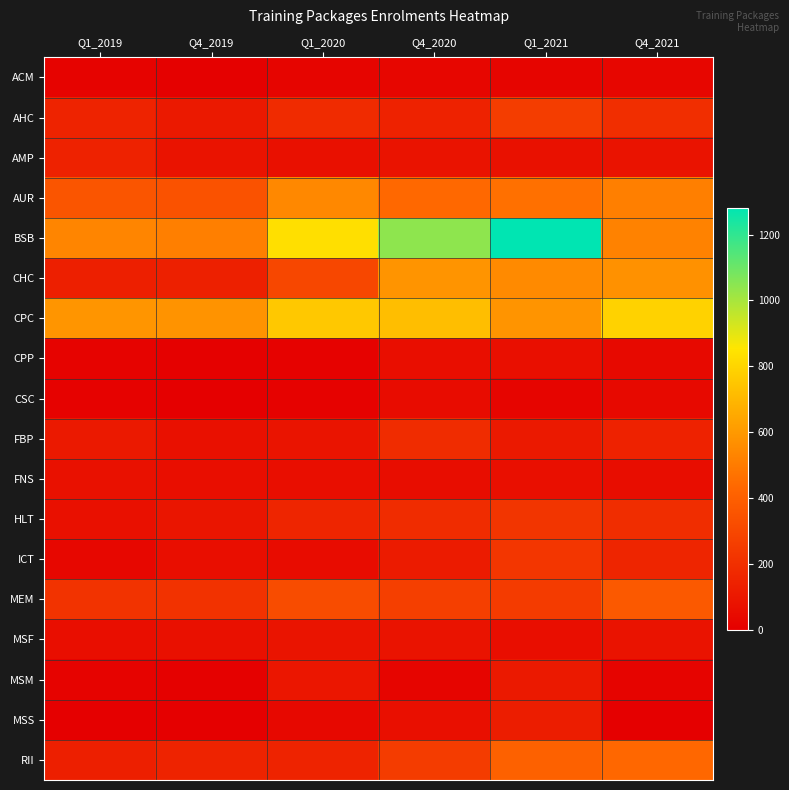

Reading left to right, what are all the values shown in this chart?

ACM: Q1_2019=17.0	Q4_2019=7.0	Q1_2020=24.0	Q4_2020=28.0	Q1_2021=23.0	Q4_2021=28.2
AHC: Q1_2019=151.0	Q4_2019=110.0	Q1_2020=182.0	Q4_2020=145.0	Q1_2021=258.0	Q4_2021=192.8
AMP: Q1_2019=144.0	Q4_2019=85.0	Q1_2020=72.0	Q4_2020=82.0	Q1_2021=74.0	Q4_2021=81.0
AUR: Q1_2019=357.0	Q4_2019=348.0	Q1_2020=544.0	Q4_2020=436.0	Q1_2021=462.0	Q4_2021=513.0
BSB: Q1_2019=535.0	Q4_2019=513.0	Q1_2020=835.0	Q4_2020=1042.0	Q1_2021=1282.0	Q4_2021=522.0
CHC: Q1_2019=132.0	Q4_2019=138.0	Q1_2020=300.0	Q4_2020=584.0	Q1_2021=549.0	Q4_2021=575.6
CPC: Q1_2019=587.0	Q4_2019=579.0	Q1_2020=758.0	Q4_2020=724.0	Q1_2021=584.0	Q4_2021=790.9
CPP: Q1_2019=16.0	Q4_2019=8.0	Q1_2020=14.0	Q4_2020=61.0	Q1_2021=66.0	Q4_2021=40.4
CSC: Q1_2019=14.0	Q4_2019=3.0	Q1_2020=11.0	Q4_2020=55.0	Q1_2021=25.0	Q4_2021=41.5
FBP: Q1_2019=106.0	Q4_2019=72.0	Q1_2020=88.0	Q4_2020=190.0	Q1_2021=110.0	Q4_2021=143.4
FNS: Q1_2019=75.0	Q4_2019=61.0	Q1_2020=61.0	Q4_2020=59.0	Q1_2021=66.0	Q4_2021=55.9
HLT: Q1_2019=71.0	Q4_2019=92.0	Q1_2020=159.0	Q4_2020=189.0	Q1_2021=227.0	Q4_2021=191.2
ICT: Q1_2019=35.0	Q4_2019=63.0	Q1_2020=55.0	Q4_2020=117.0	Q1_2021=230.0	Q4_2021=160.2
MEM: Q1_2019=216.0	Q4_2019=214.0	Q1_2020=322.0	Q4_2020=267.0	Q1_2021=251.0	Q4_2021=375.6
MSF: Q1_2019=62.0	Q4_2019=68.0	Q1_2020=90.0	Q4_2020=83.0	Q1_2021=62.0	Q4_2021=85.1
MSM: Q1_2019=17.0	Q4_2019=10.0	Q1_2020=94.0	Q4_2020=24.0	Q1_2021=108.0	Q4_2021=20.7
MSS: Q1_2019=0.0	Q4_2019=0.0	Q1_2020=38.0	Q4_2020=67.0	Q1_2021=126.0	Q4_2021=3.6
RII: Q1_2019=135.0	Q4_2019=148.0	Q1_2020=152.0	Q4_2020=255.0	Q1_2021=406.0	Q4_2021=432.2